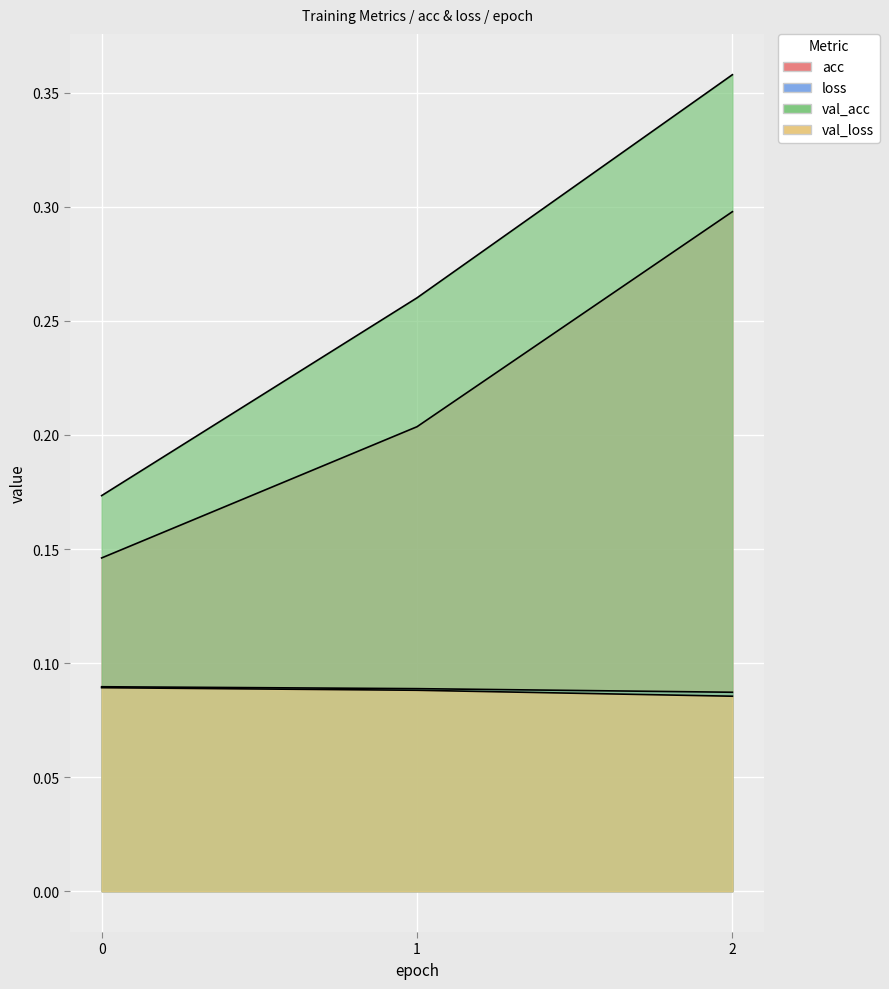

What is the spread (max minus min) of values at 1?

0.2